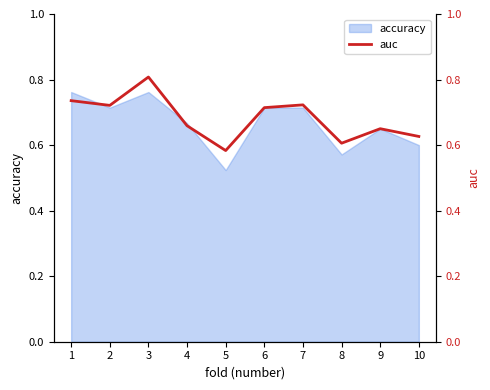

What is the average value?

0.7